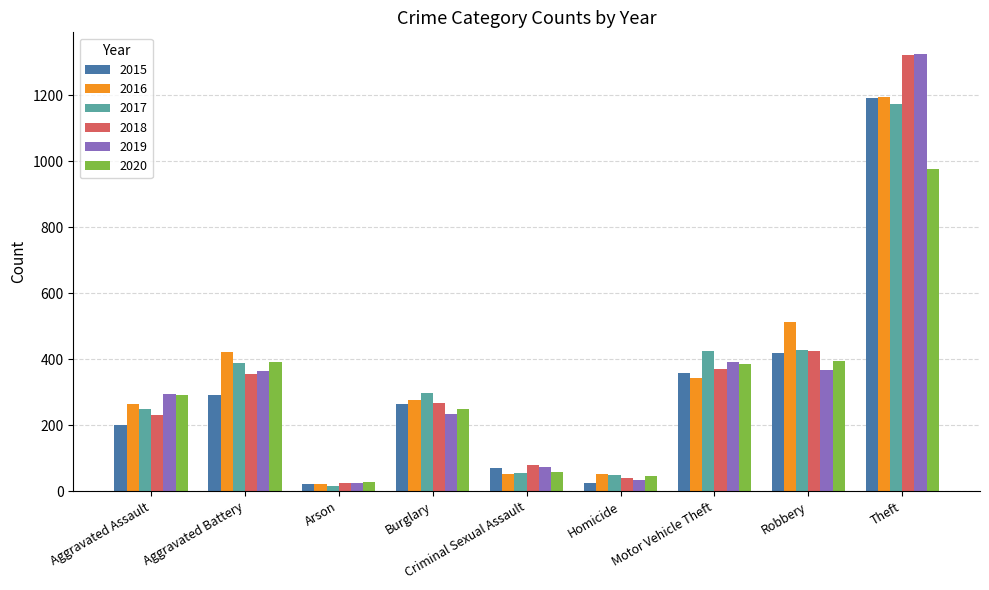

Which category has the lowest value in the 2018 series?

Arson